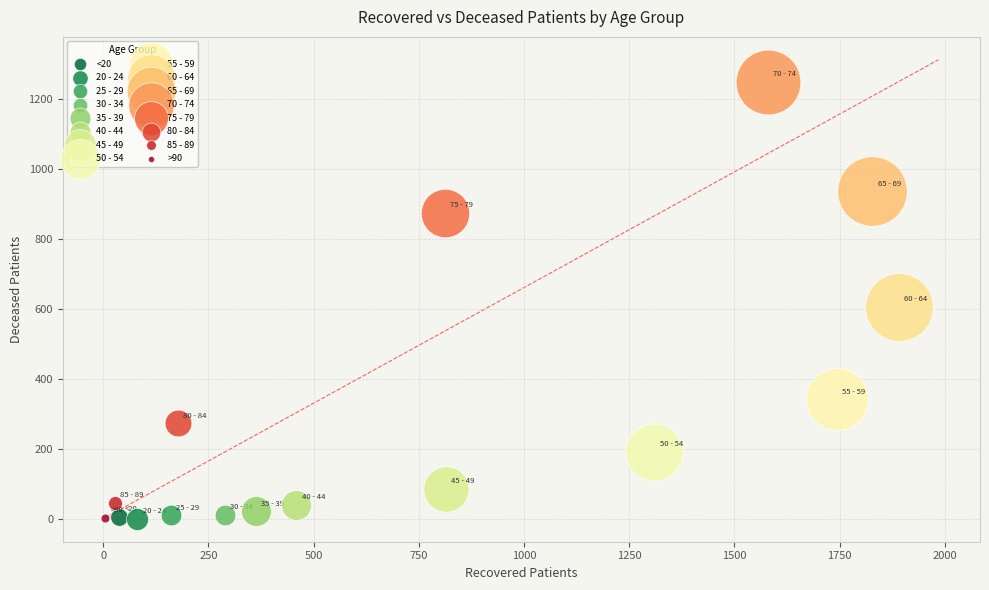

What are all the series names shown in the legend?

<20, 20 - 24, 25 - 29, 30 - 34, 35 - 39, 40 - 44, 45 - 49, 50 - 54, 55 - 59, 60 - 64, 65 - 69, 70 - 74, 75 - 79, 80 - 84, 85 - 89, >90